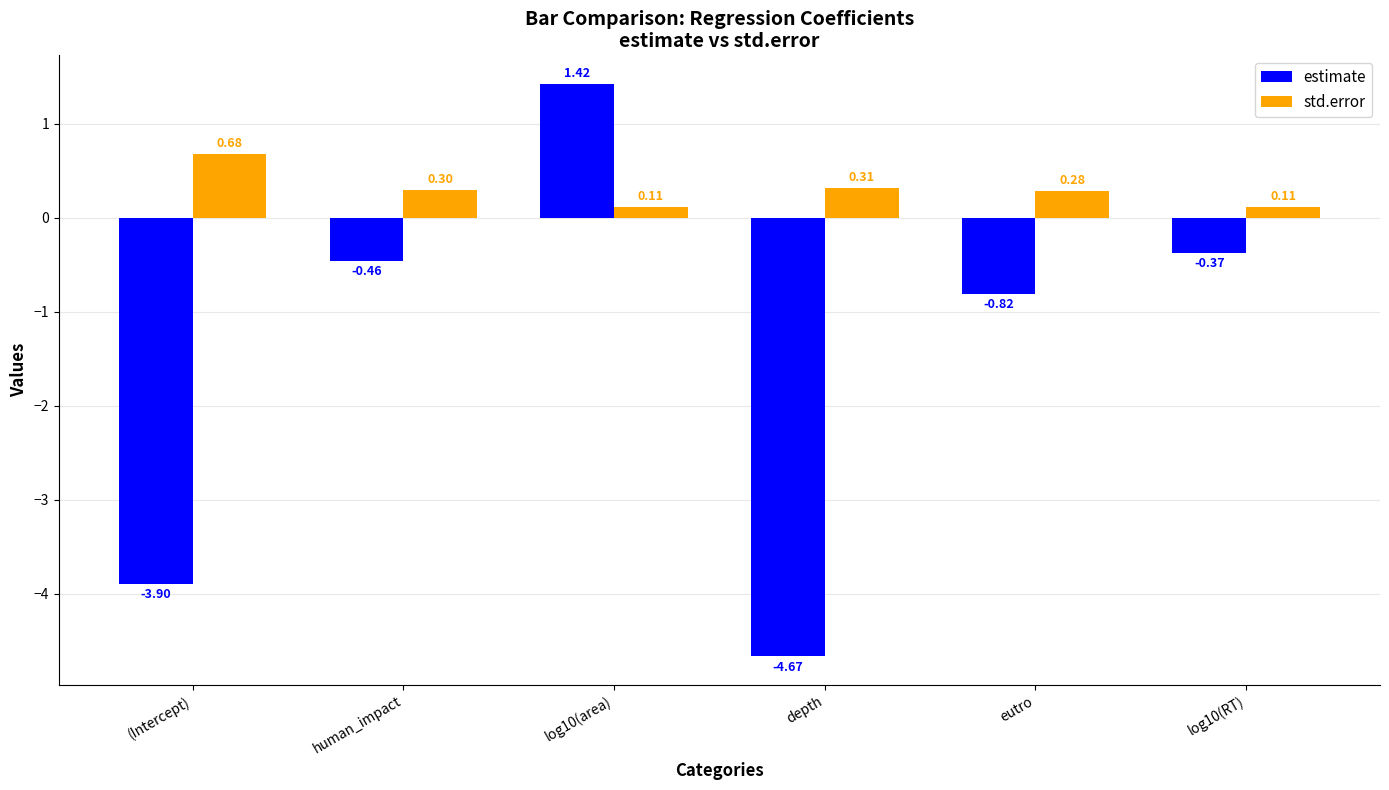

What is the total value across all series at log10(area)?

1.5